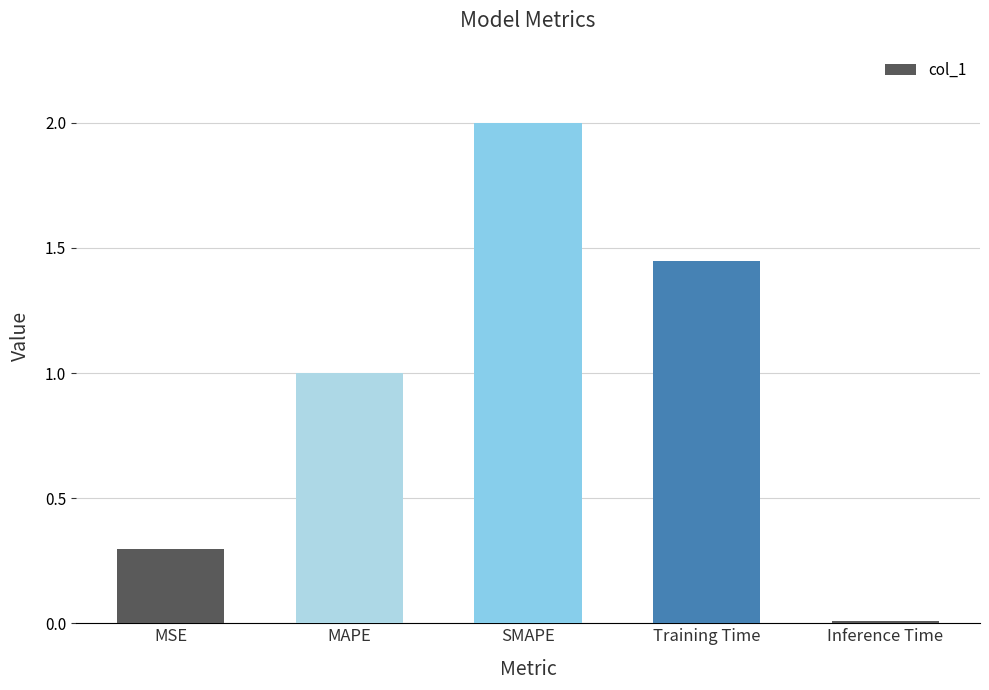

What is the change in value from MAPE to SMAPE?

+1.0